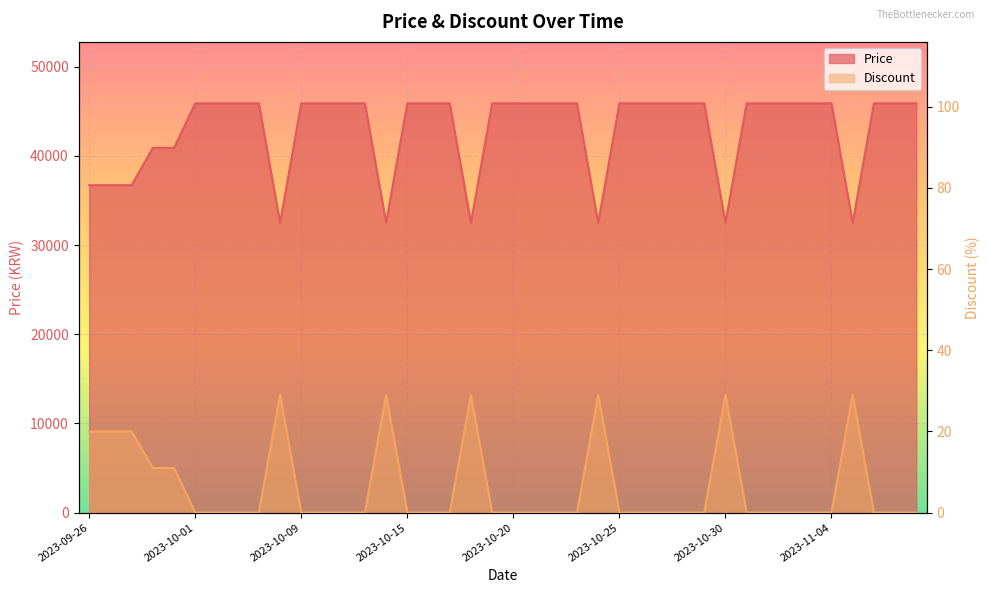

What is the sum of all Price values?

1718060